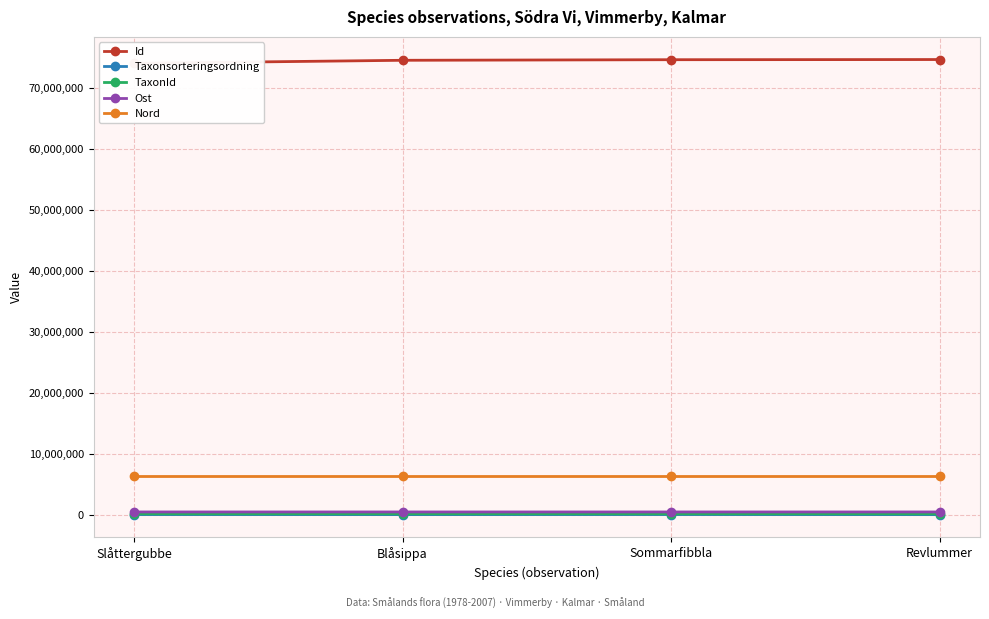

Does the chart have visible grid lines?

Yes